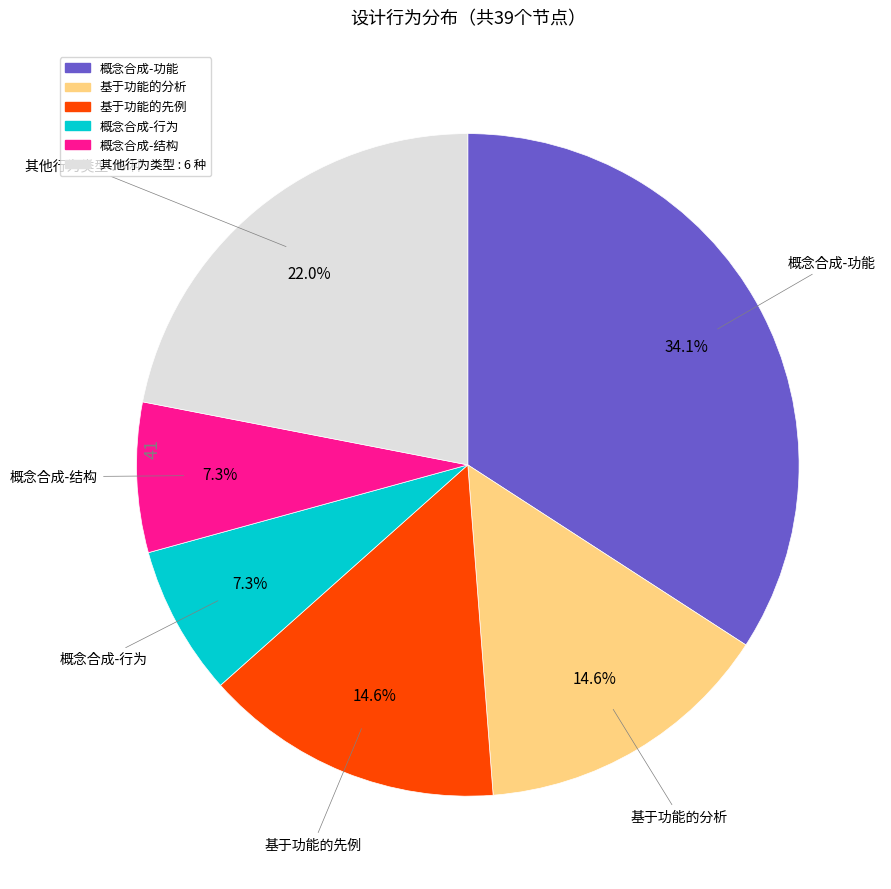

Does any single category account for the majority?

No